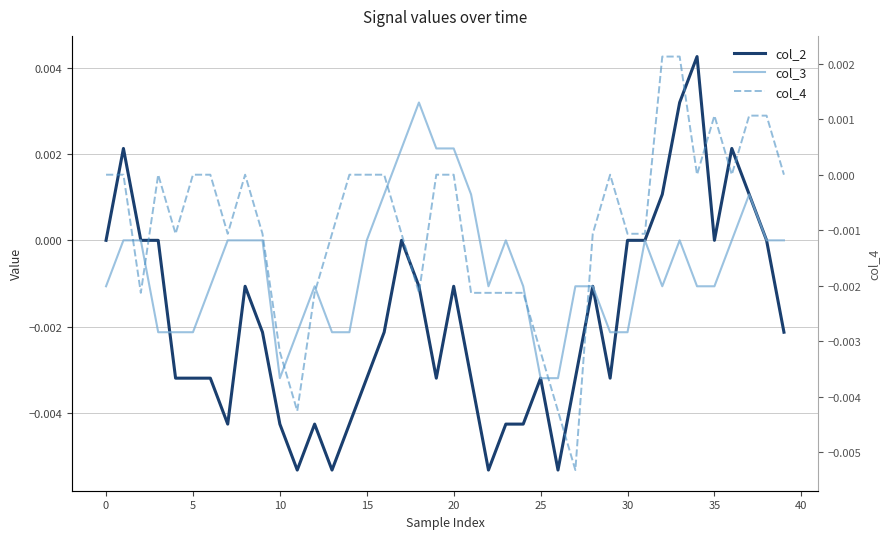

Is it true that col_4 equals -0.0 at 15?

False